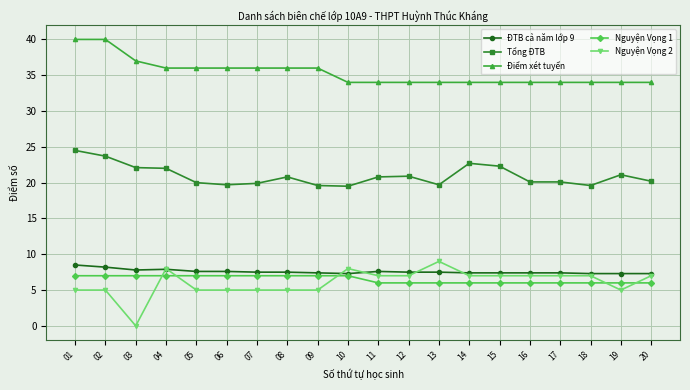

At which category does the chart reach its minimum across all series?

03